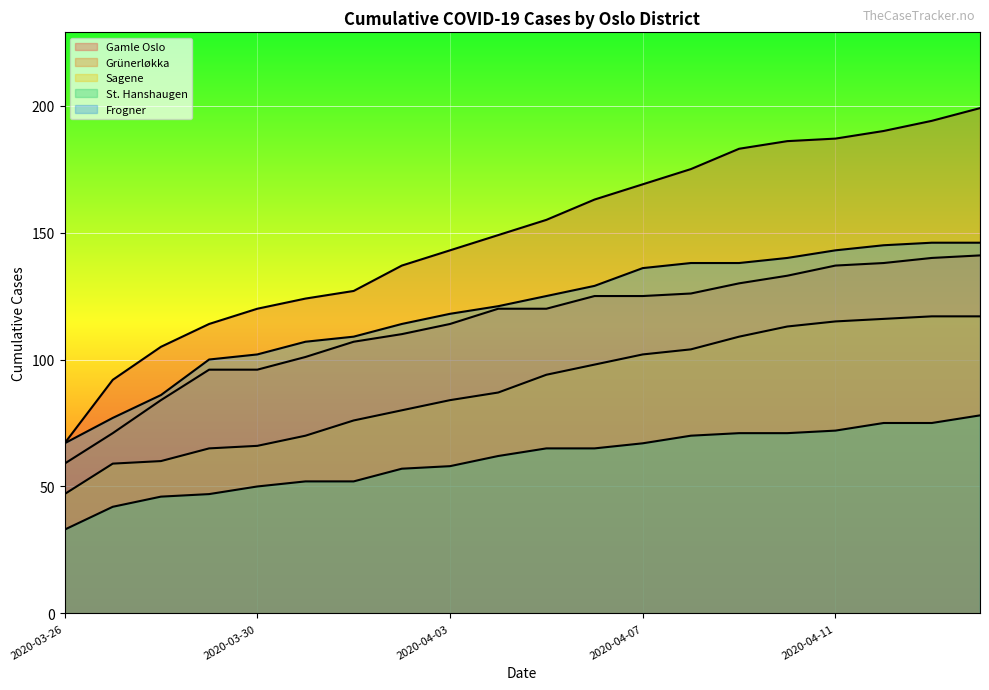

The Grünerløkka series shows 203 at 2020-04-10. True or false?

False